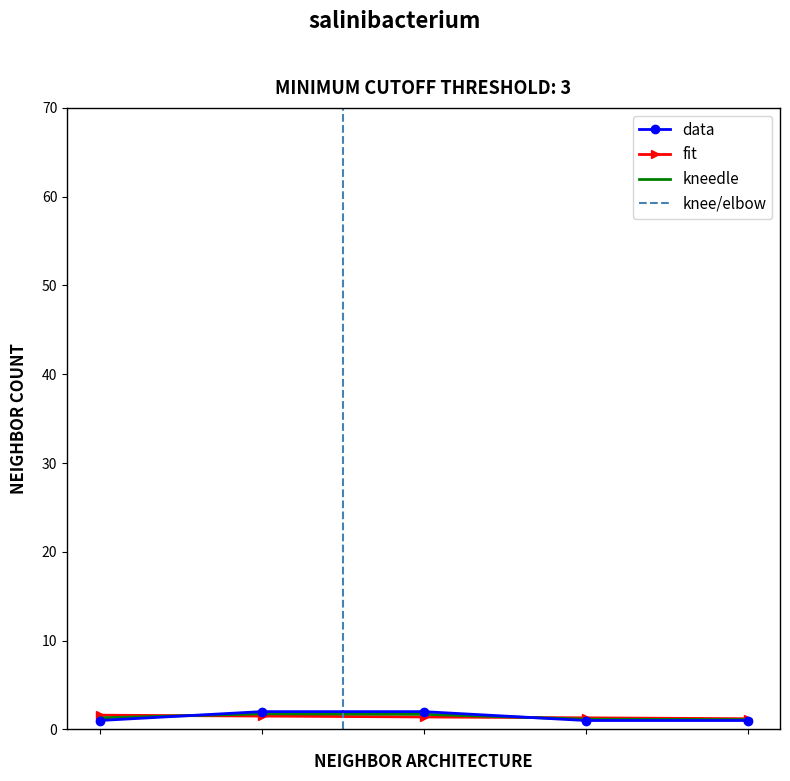

What is the greatest value displayed?

2